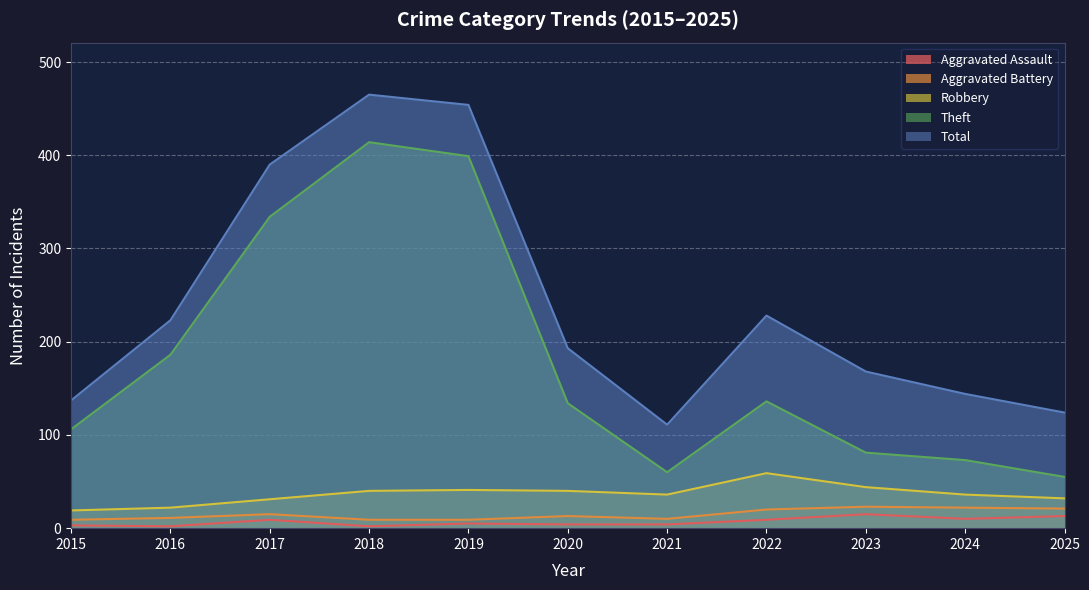

The Aggravated Battery series shows 11 at 2016. True or false?

True